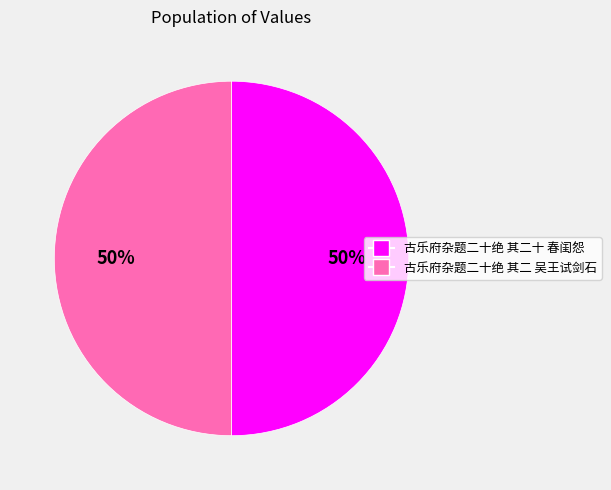

What is the ratio of the value at 古乐府杂题二十绝 其二十 春闺怨 to the value at 古乐府杂题二十绝 其二 吴王试剑石?

1.0